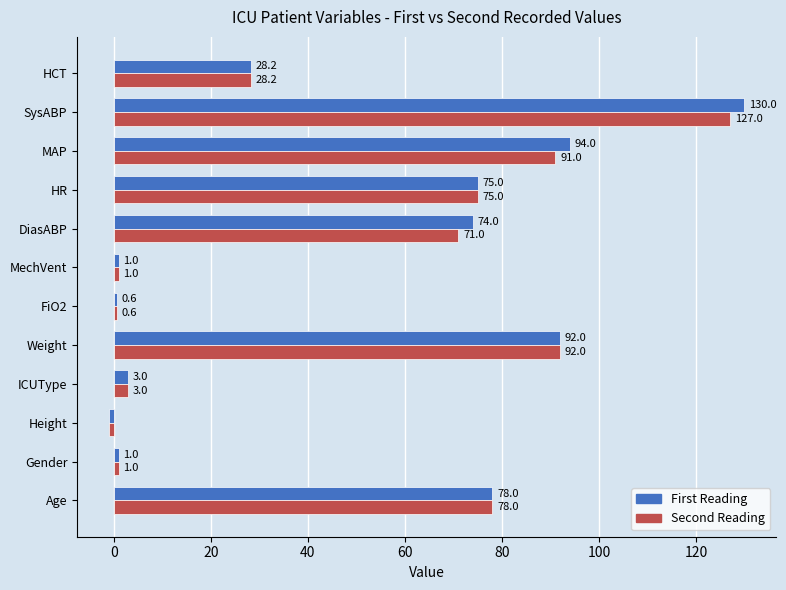

At how many categories does at least one series exceed 20?

7